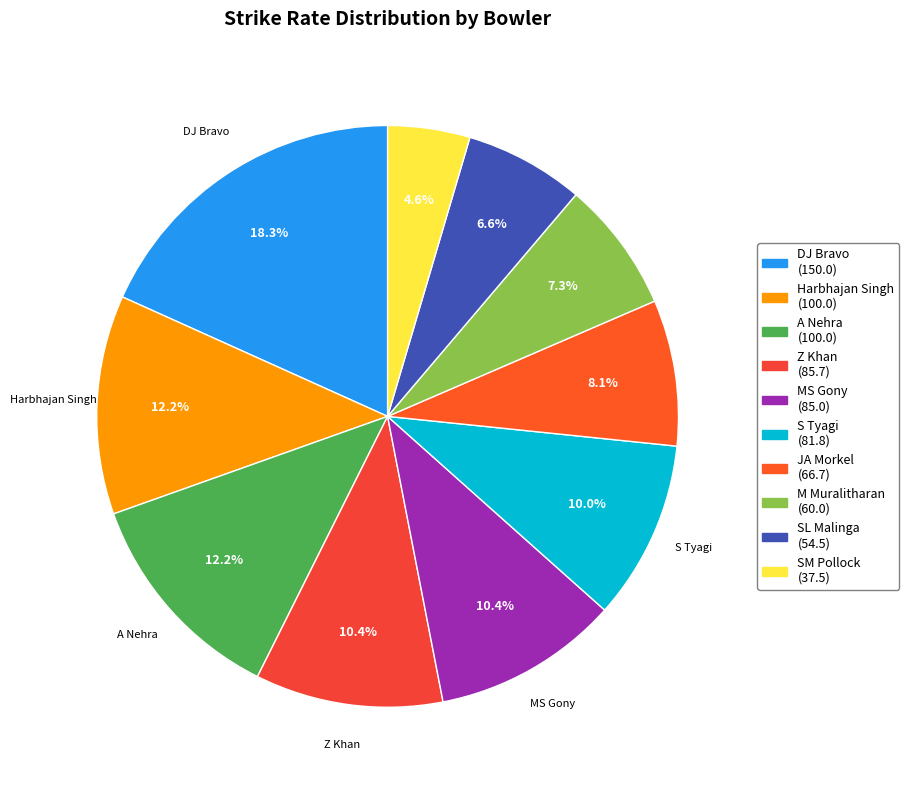

Is there a majority slice in this chart?

No